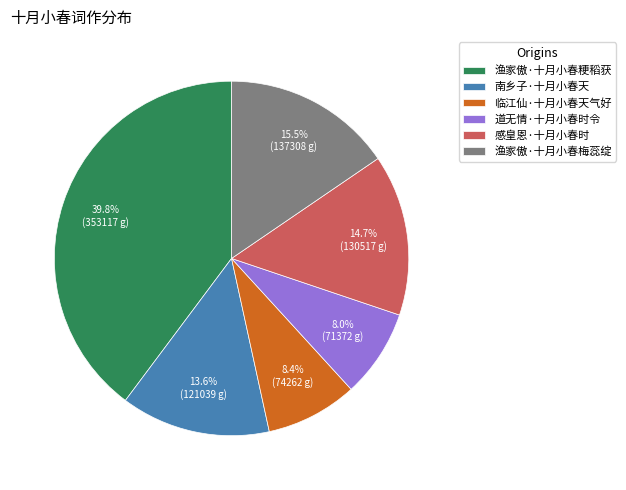

Which slice is the largest?

渔家傲·十月小春粳稻获